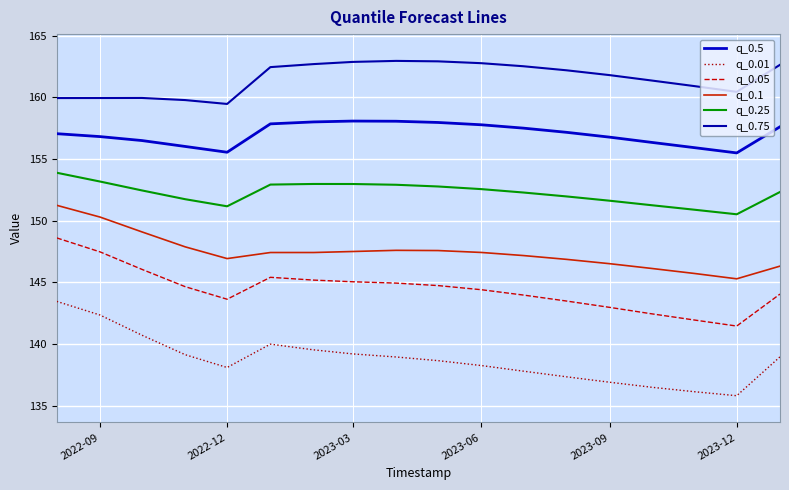

At which category is the sum across all series the highest?

2022-09